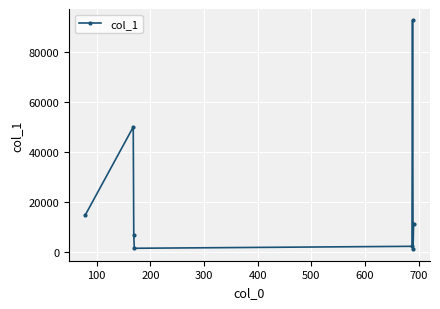

Reading left to right, transcribe all the data shown in this chart.

14962.9	50093.8	6787.8	1541.9	2325.3	92767.1	1137.8	11386.2